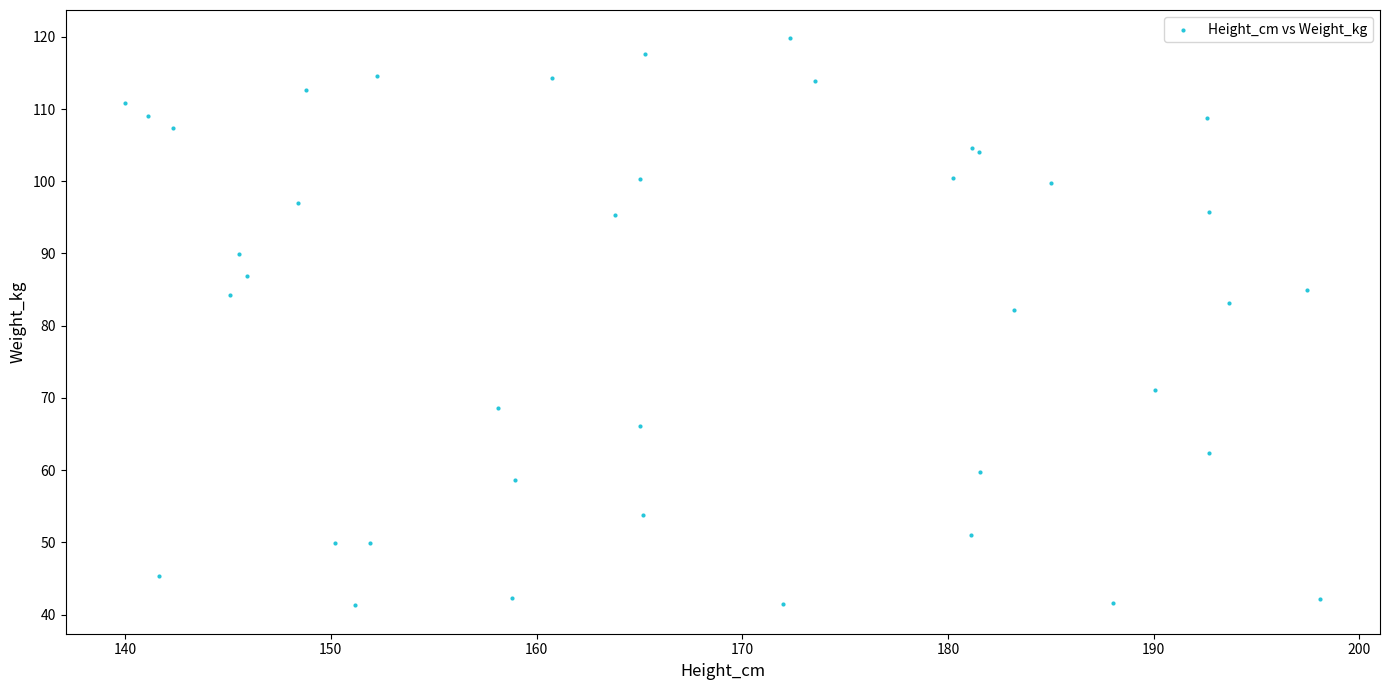

What Y value in the scatter plot is closest to 80?

82.2